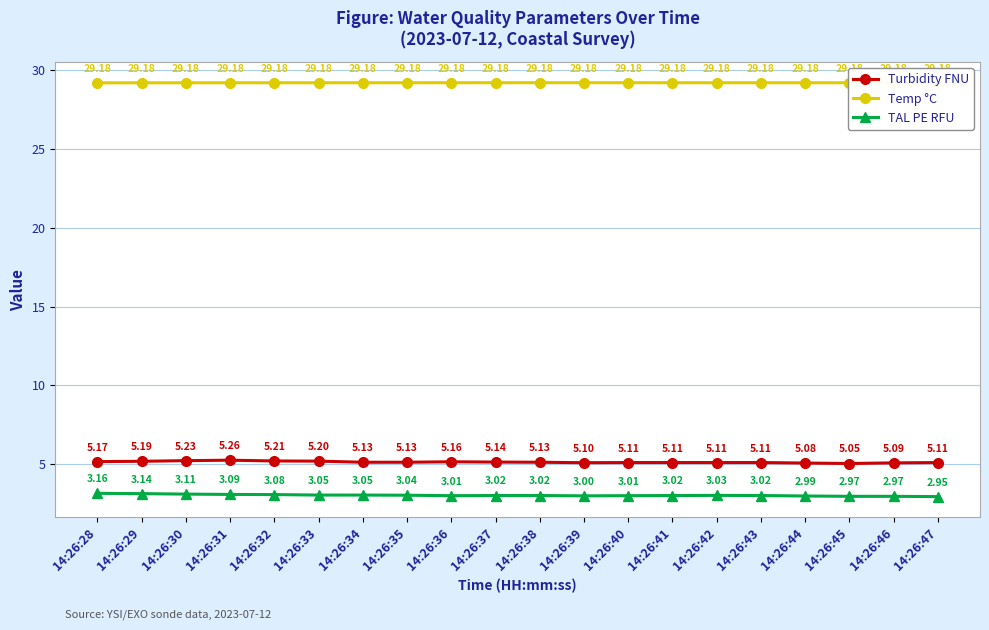

Between 14:26:42 and 14:26:47, which series saw the biggest shift?

TAL PE RFU